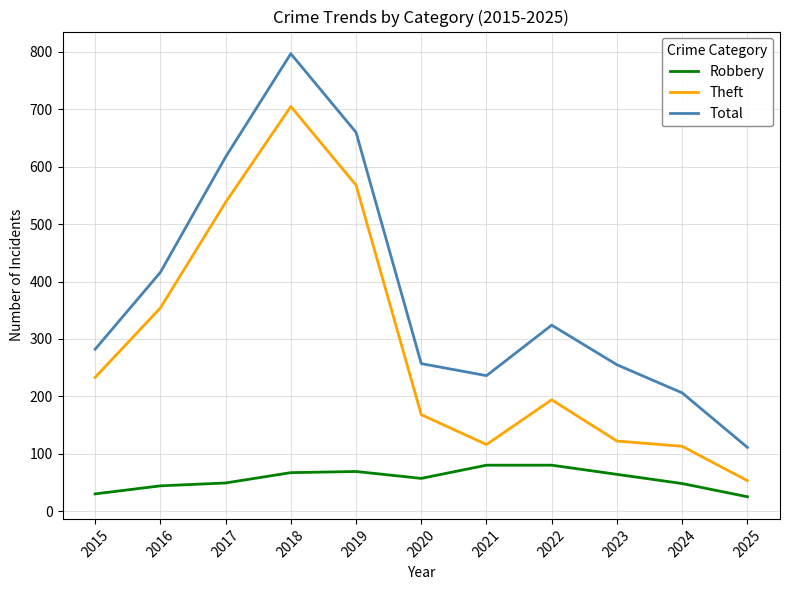

What is the difference between the Theft values at 2021 and 2020?

52